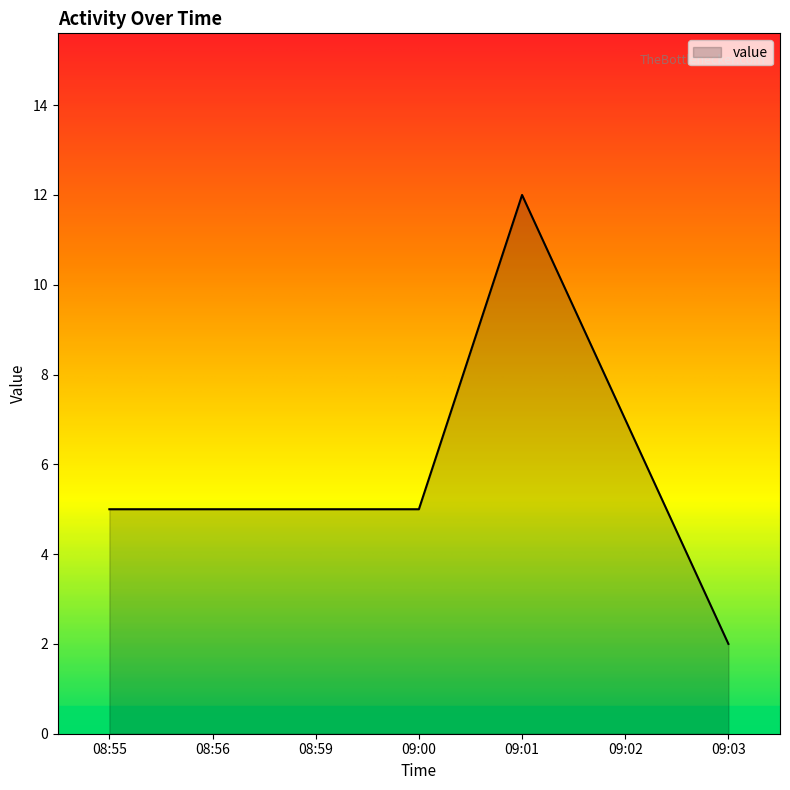

Does the chart have visible grid lines?

No